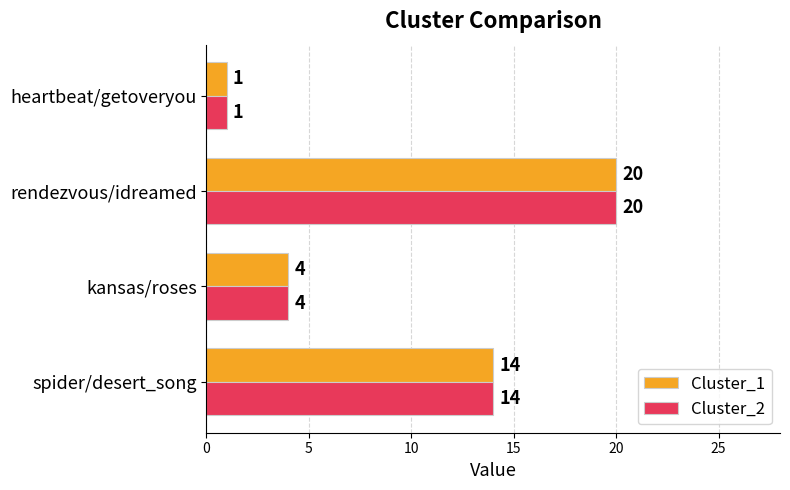

What is the sum of all Cluster_2 values?

39